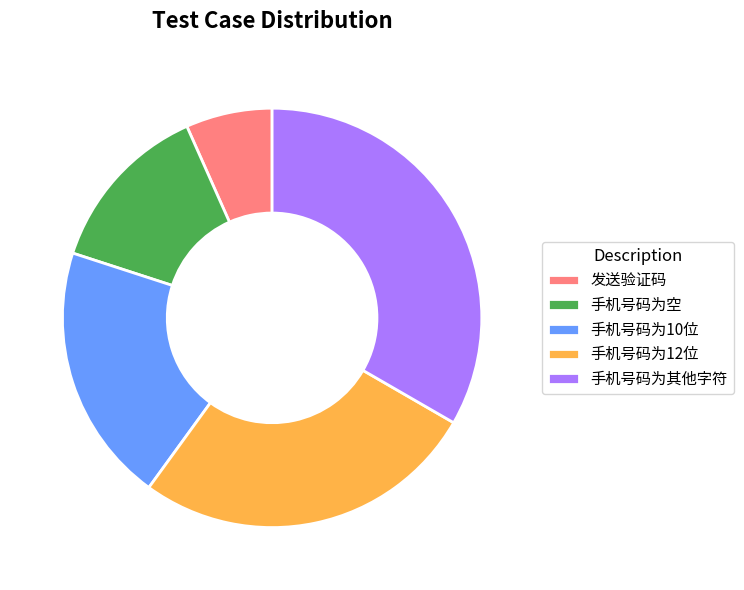

How many slices are in this pie chart?

5